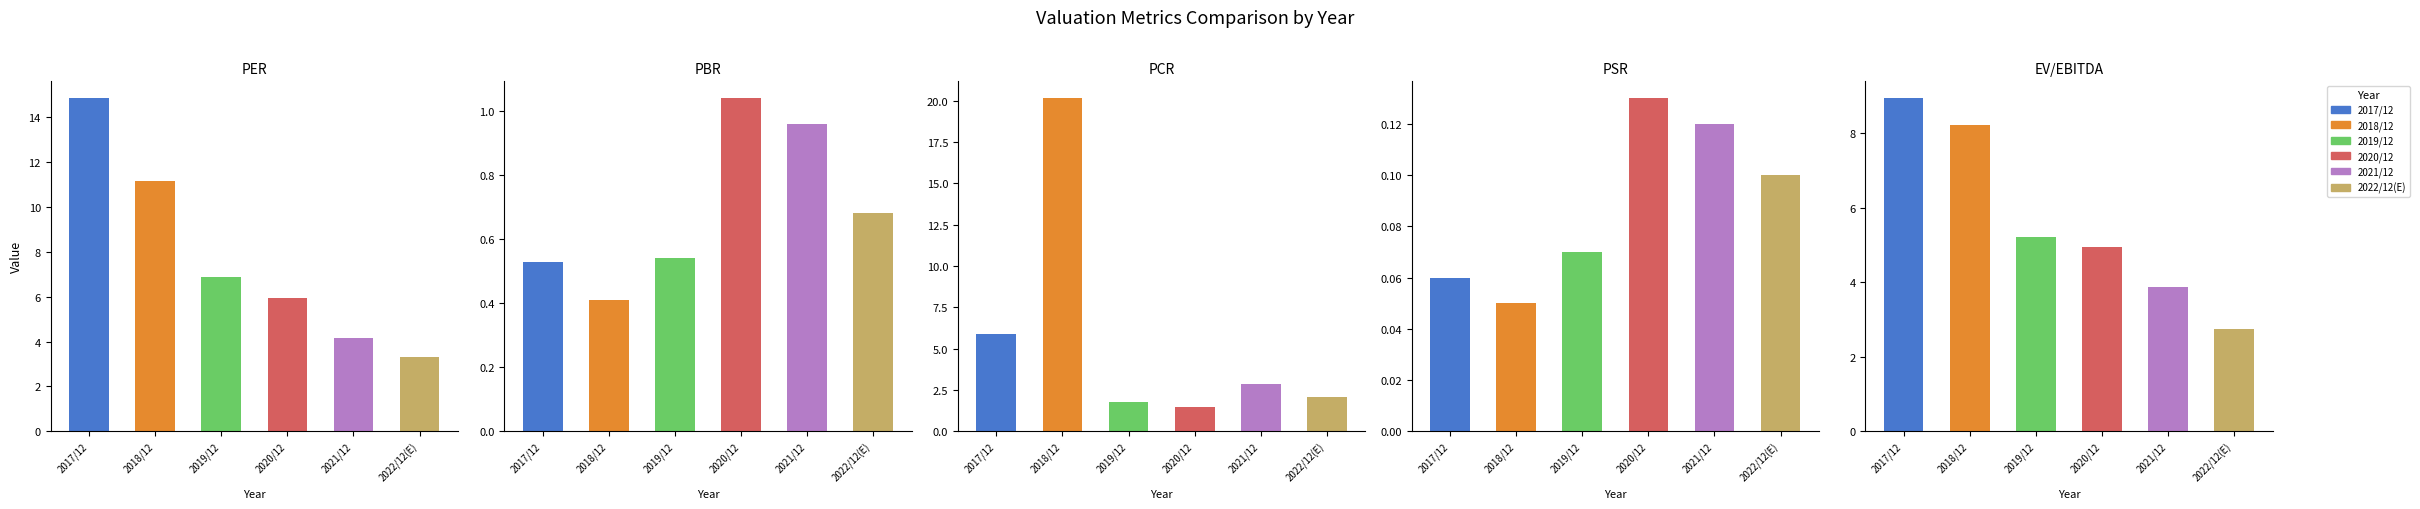

What is the smallest value displayed?

0.1